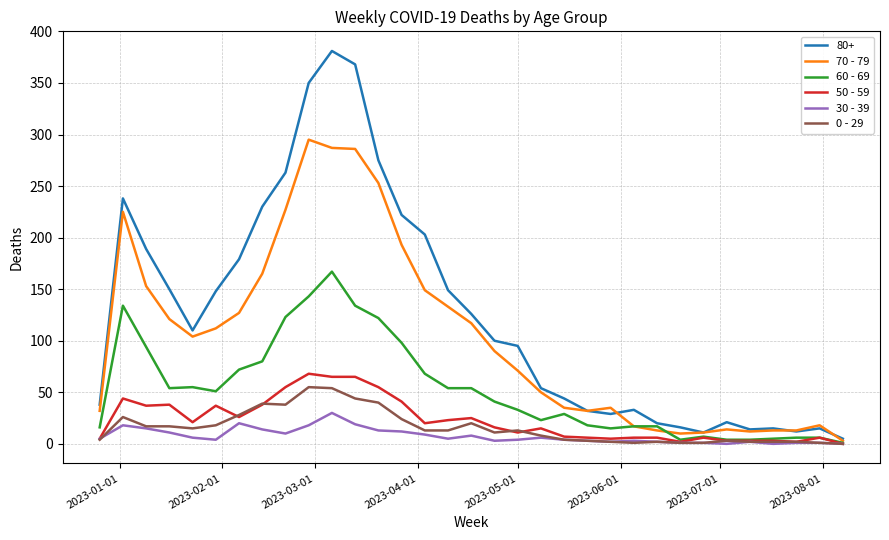

Which series has the largest range (max minus min)?

80+